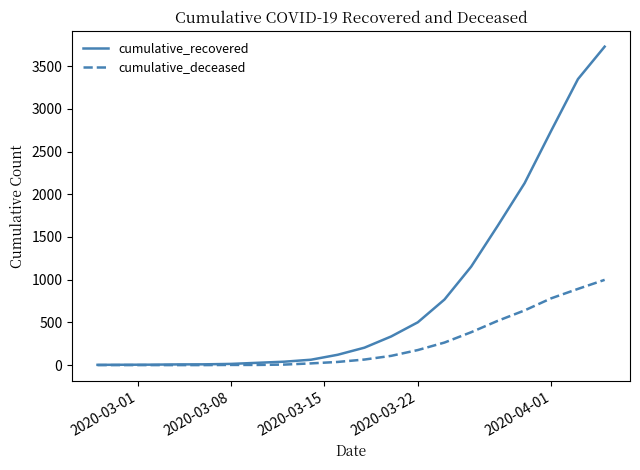

Which series has the largest range (max minus min)?

cumulative_recovered